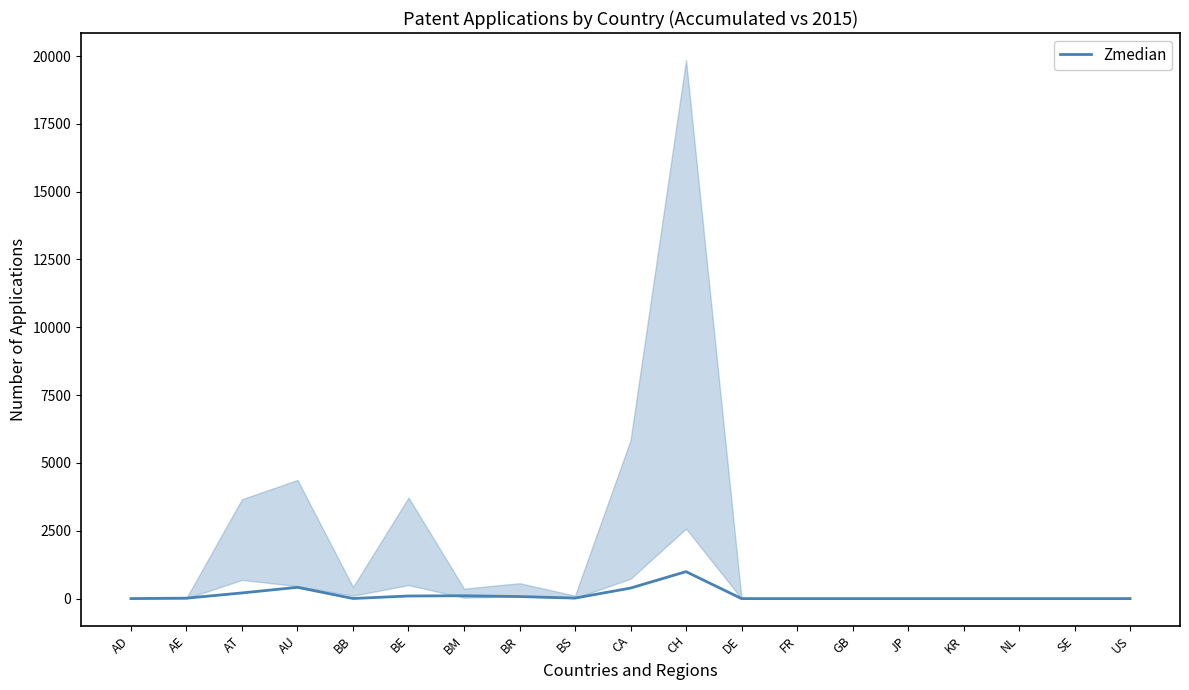

Rank the categories by value from lowest to highest.

DE, FR, GB, JP, KR, NL, SE, US, AD, BB, AE, BS, BR, BE, BM, AT, CA, AU, CH